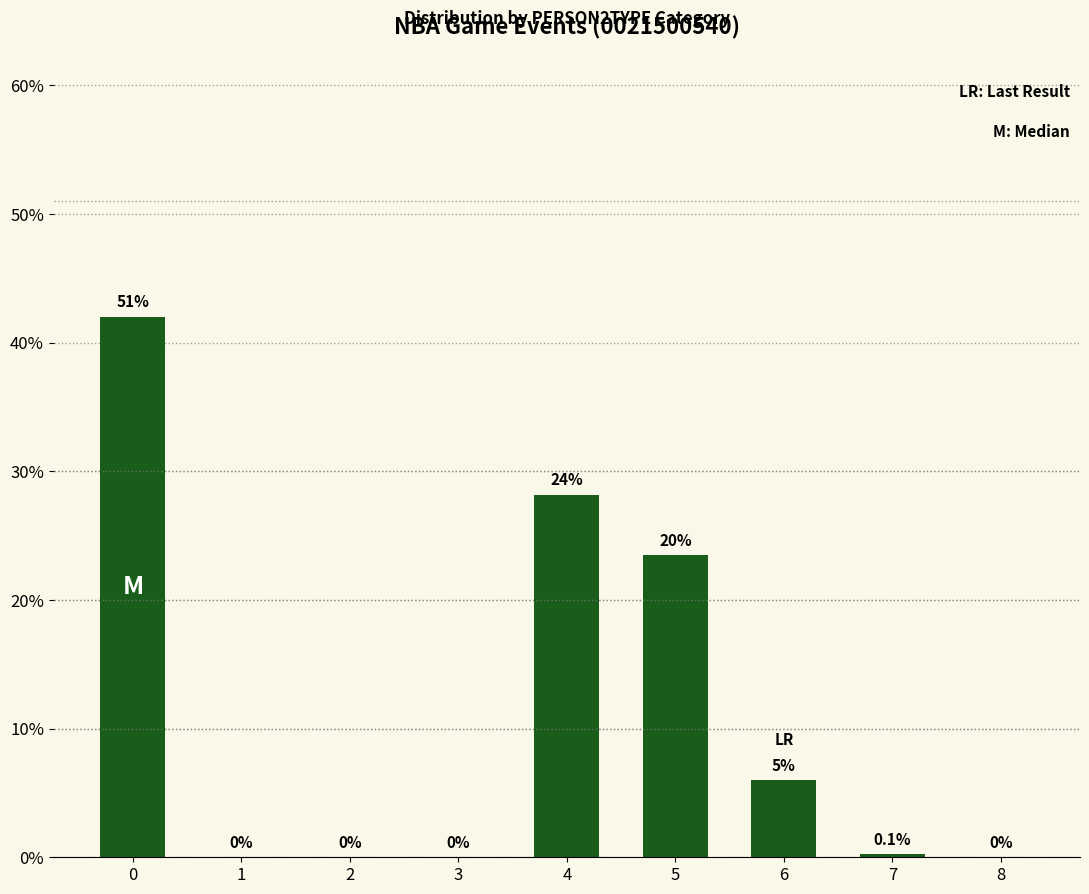

List the labels in order of value, largest first.

0, 4, 5, 6, 7, 1, 2, 3, 8